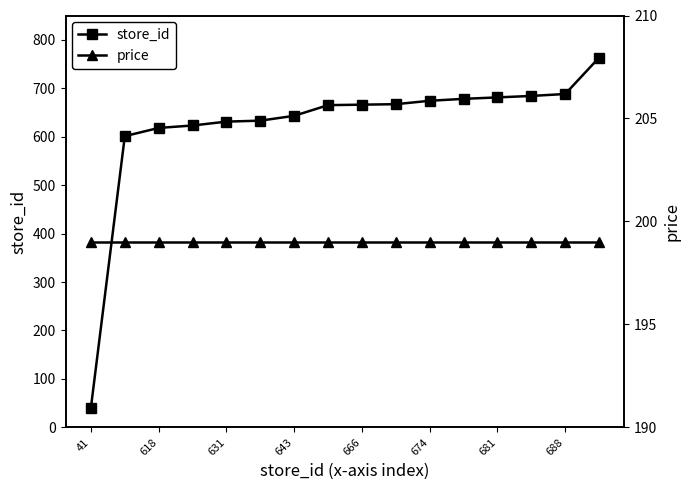

True or false: store_id has a value of 941 at 666.

False